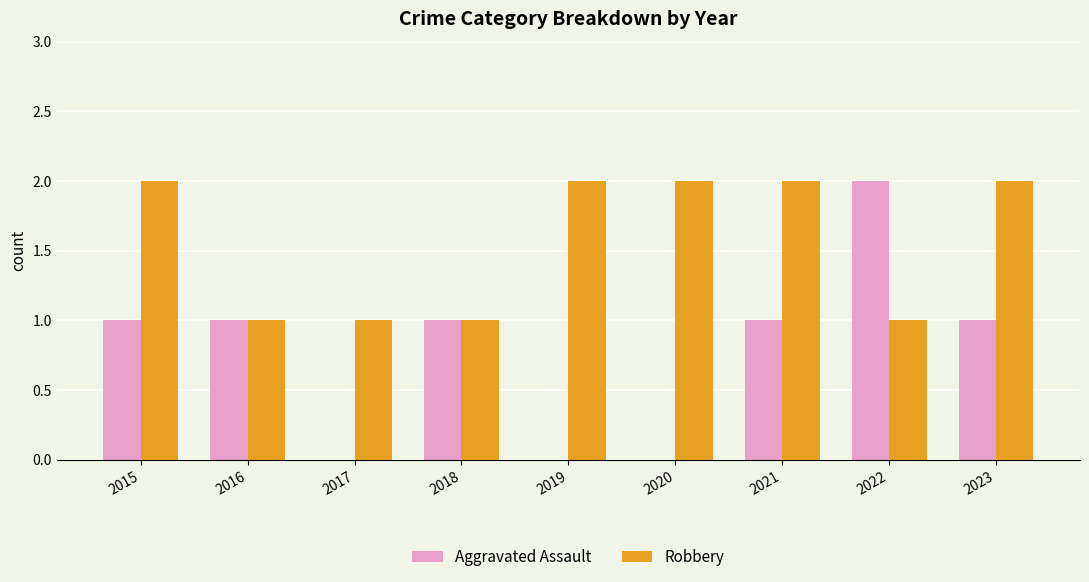

What is the sum of all Robbery values?

14